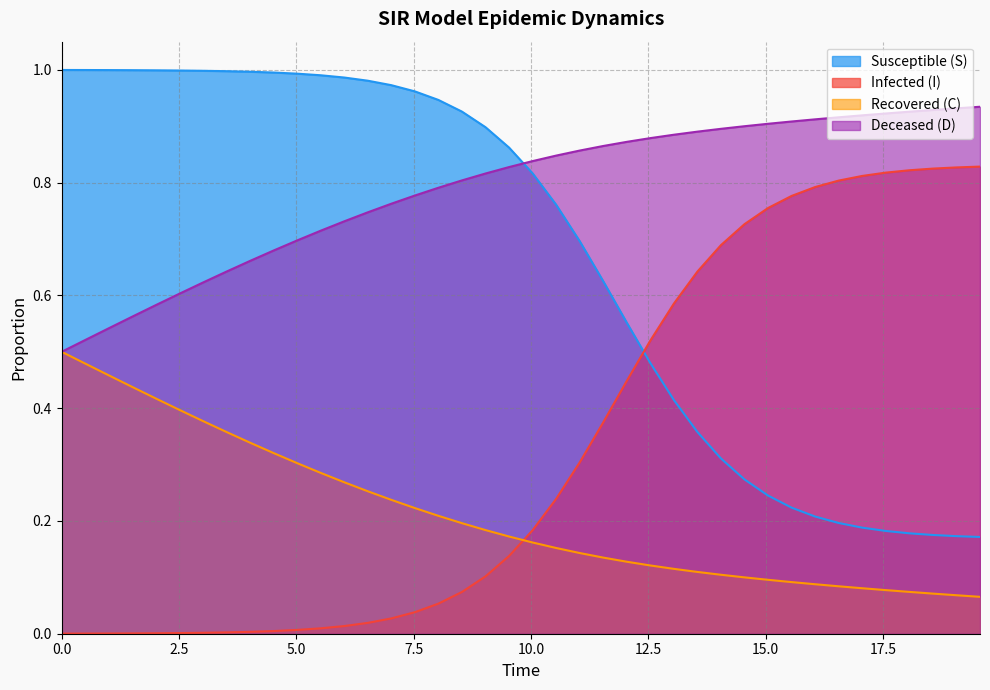

True or false: I and D intersect in this chart.

False